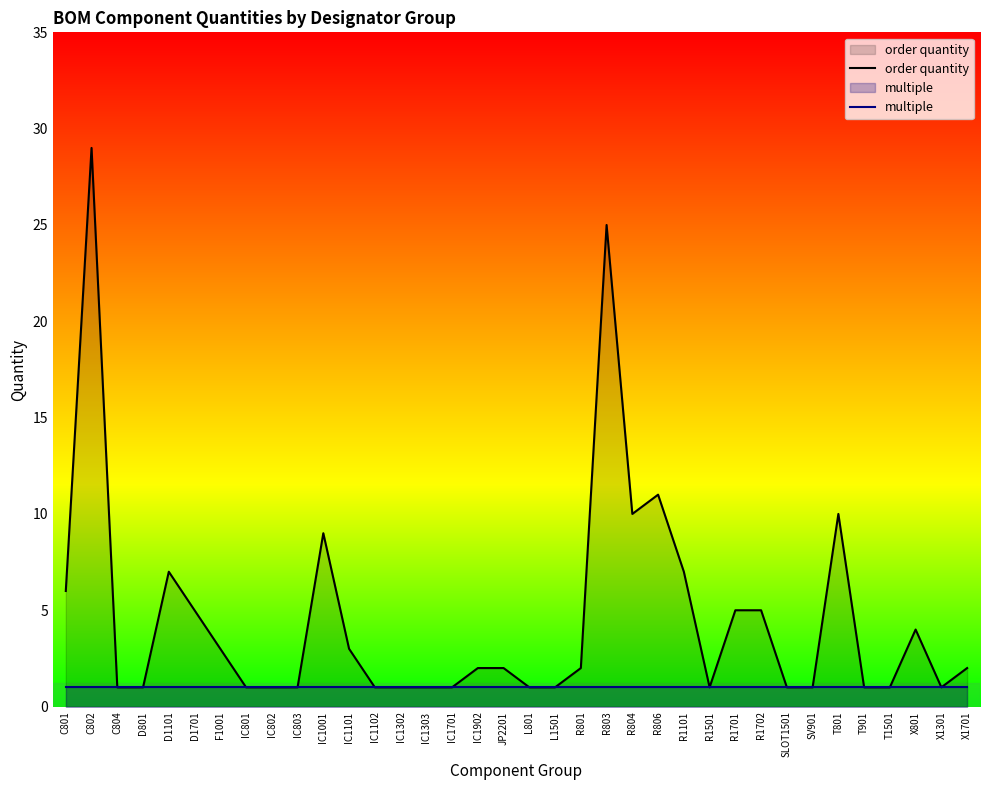

Which has a higher value, D1701 or IC1001?

IC1001